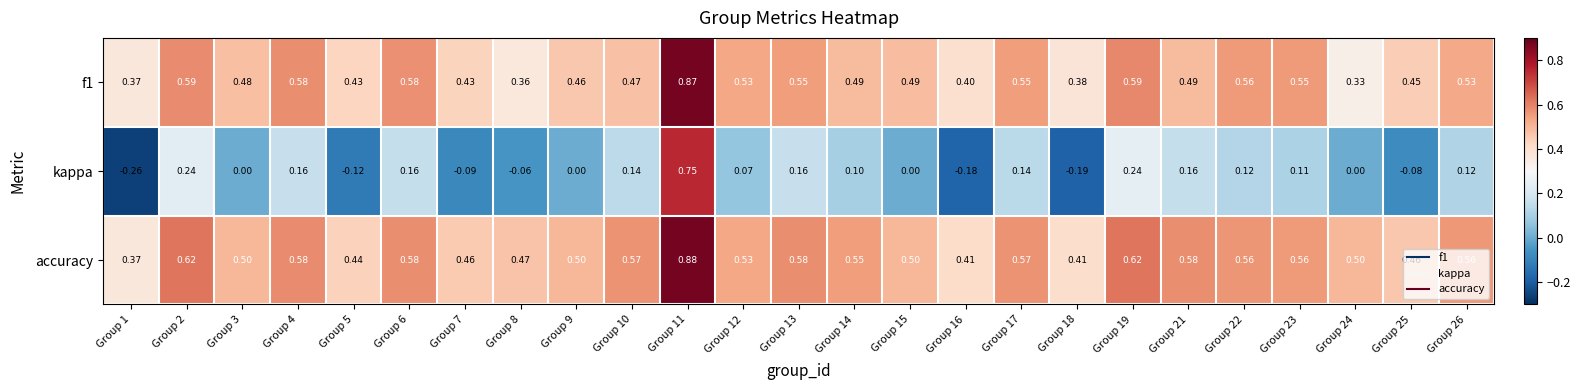

Which series has the largest range (max minus min)?

kappa